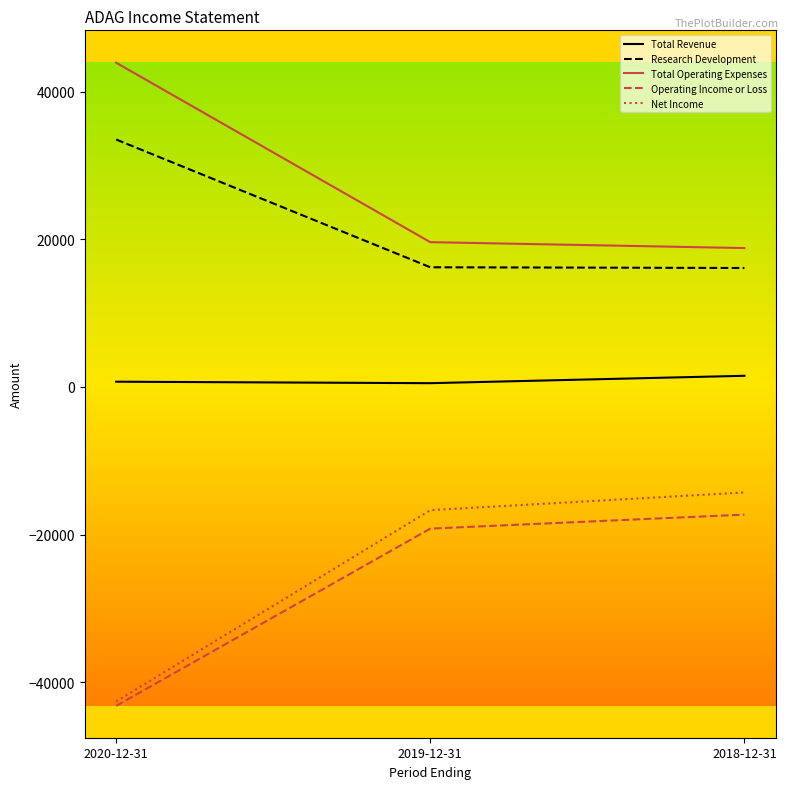

At which label is Total Operating Expenses closest to 31350?

2019-12-31